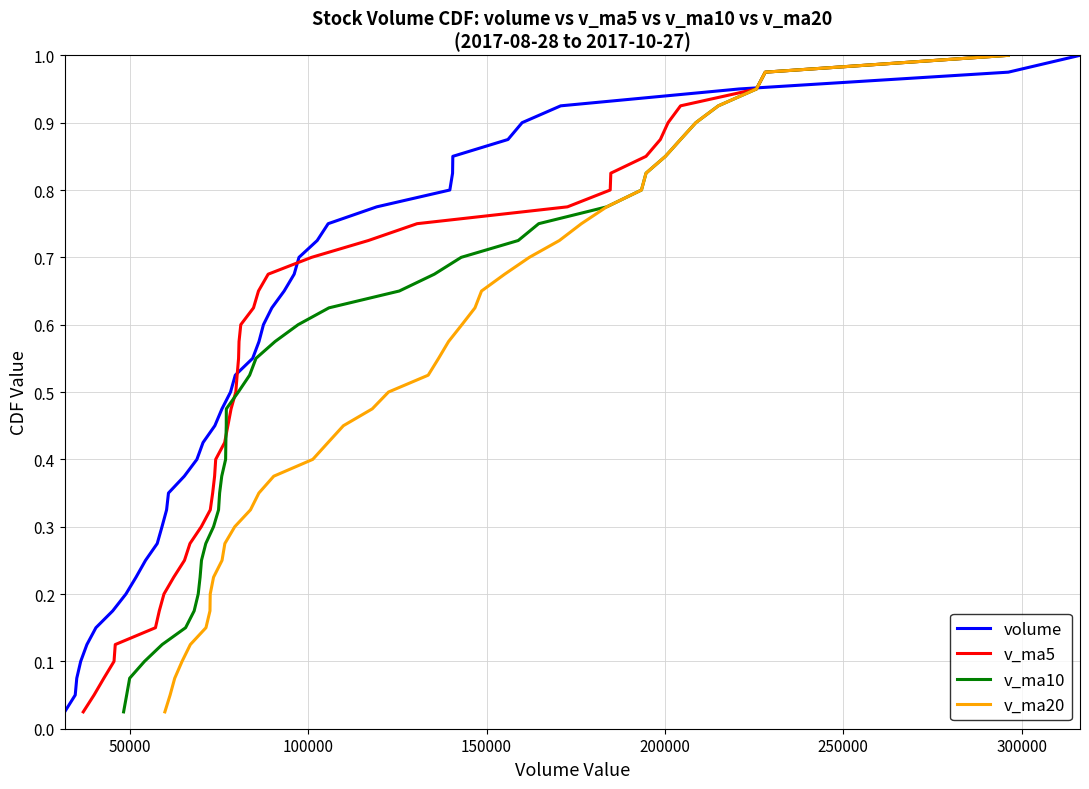

Reading left to right, what are all the values shown in this chart?

volume: 0.0	0.1	0.1	0.1	0.1	0.1	0.2	0.2	0.2	0.2	0.3	0.3	0.3	0.3	0.4	0.4	0.4	0.5	0.5	0.5	0.5	0.6	0.6	0.6	0.6	0.7	0.7	0.7	0.7	0.8	0.8	0.8	0.8	0.8	0.9	0.9	0.9	0.9	1.0	1.0
v_ma5: 0.0	0.1	0.1	0.1	0.1	0.1	0.2	0.2	0.2	0.2	0.3	0.3	0.3	0.3	0.4	0.4	0.4	0.5	0.5	0.5	0.5	0.6	0.6	0.6	0.6	0.7	0.7	0.7	0.7	0.8	0.8	0.8	0.8	0.8	0.9	0.9	0.9	0.9	1.0	1.0
v_ma10: 0.0	0.1	0.1	0.1	0.1	0.1	0.2	0.2	0.2	0.2	0.3	0.3	0.3	0.3	0.4	0.4	0.4	0.5	0.5	0.5	0.5	0.6	0.6	0.6	0.6	0.7	0.7	0.7	0.7	0.8	0.8	0.8	0.8	0.8	0.9	0.9	0.9	0.9	1.0	1.0
v_ma20: 0.0	0.1	0.1	0.1	0.1	0.1	0.2	0.2	0.2	0.2	0.3	0.3	0.3	0.3	0.4	0.4	0.4	0.5	0.5	0.5	0.5	0.6	0.6	0.6	0.6	0.7	0.7	0.7	0.7	0.8	0.8	0.8	0.8	0.8	0.9	0.9	0.9	0.9	1.0	1.0